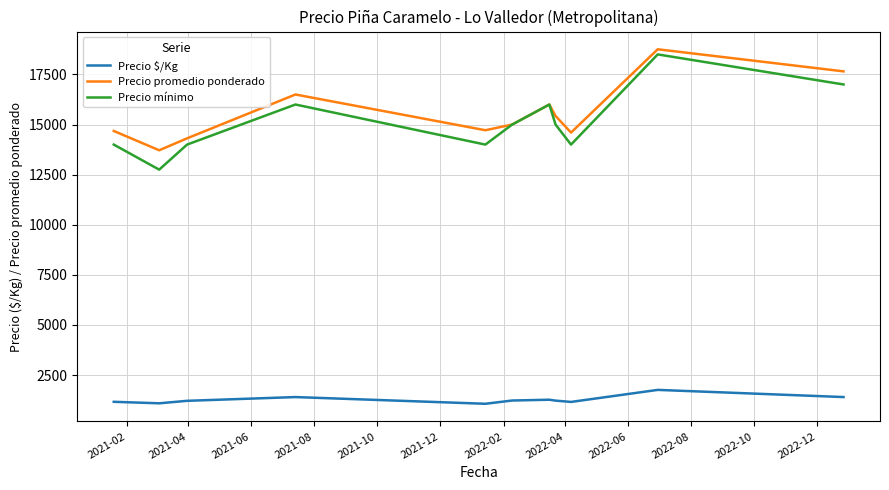

What are all the series names shown in the legend?

Precio $/Kg, Precio promedio ponderado, Precio mínimo